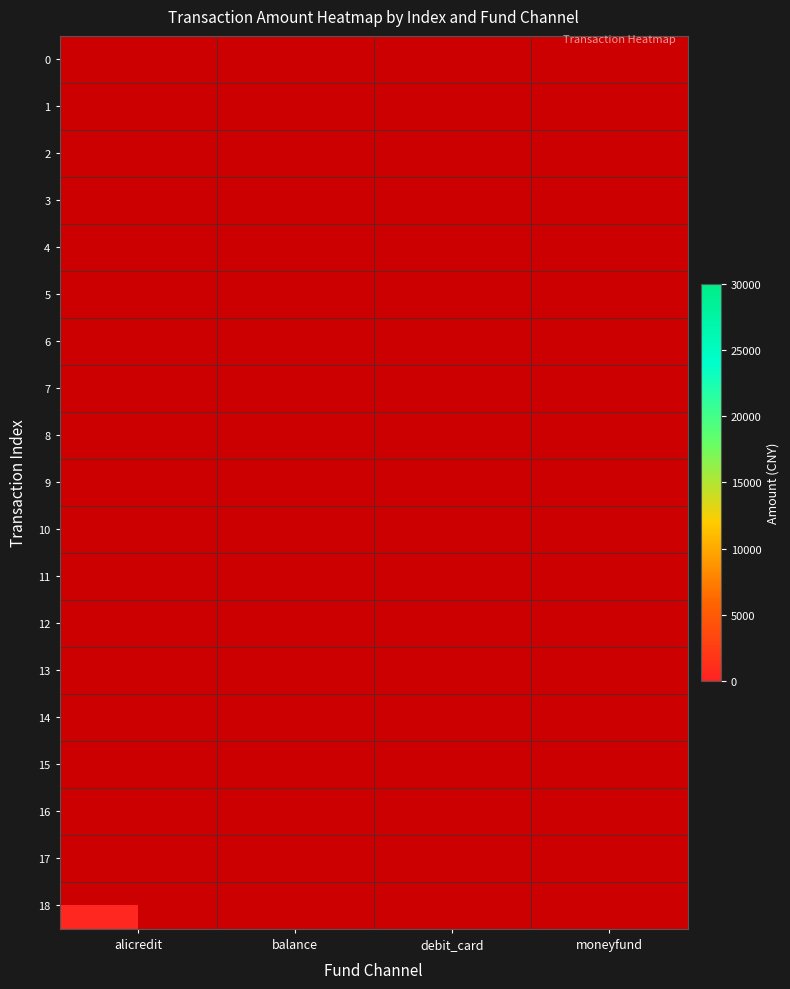

True or false: 15 has a value of 1583.1 at debit_card.

False